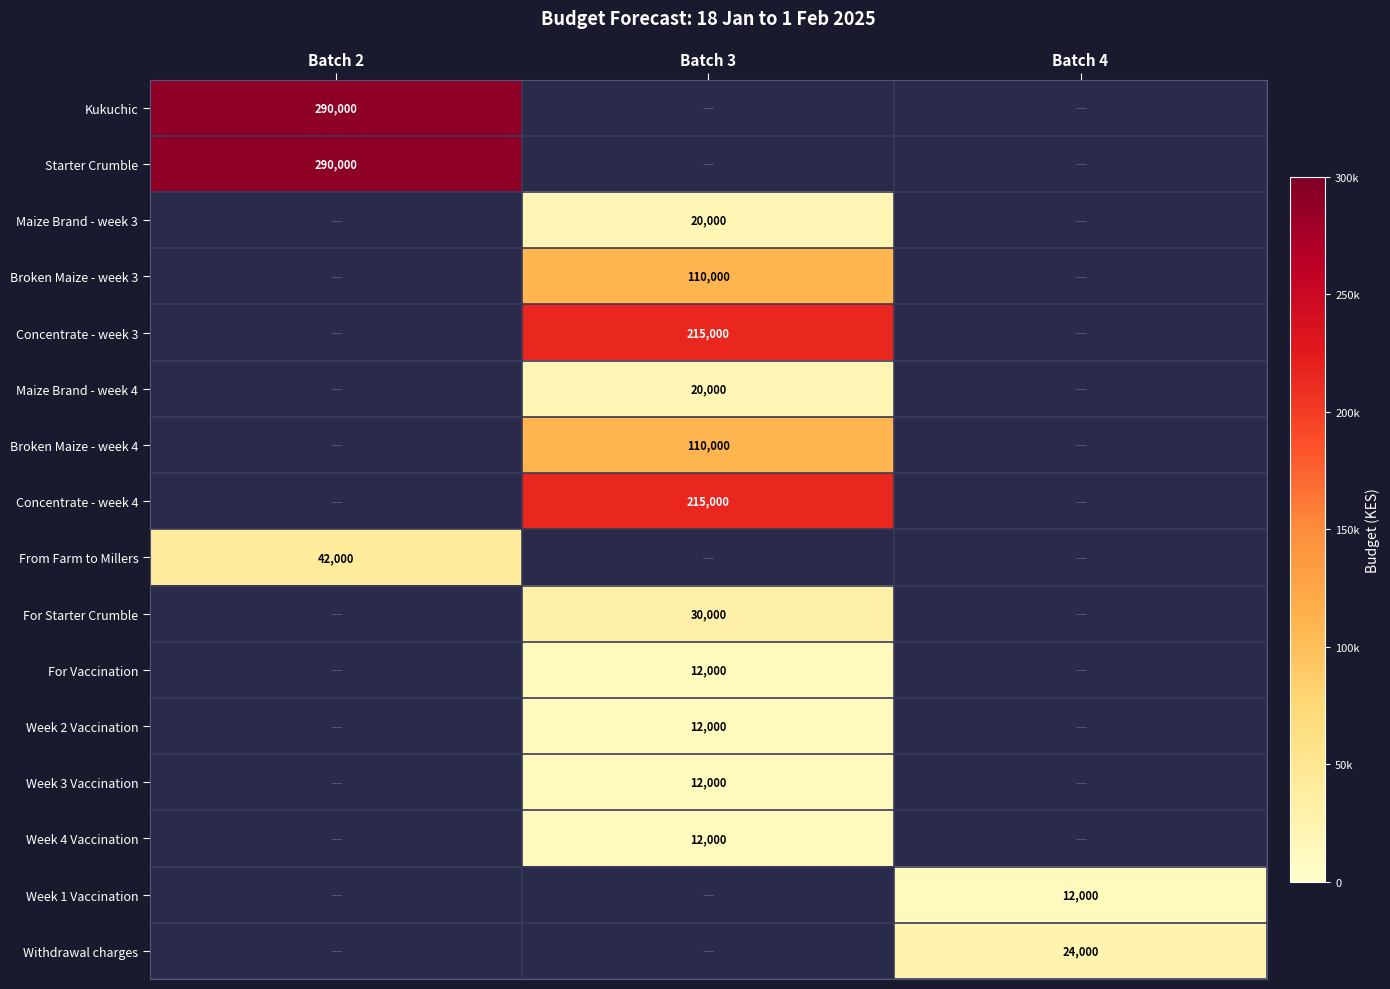

Between Batch 2 and Batch 3, which is larger?

Batch 3